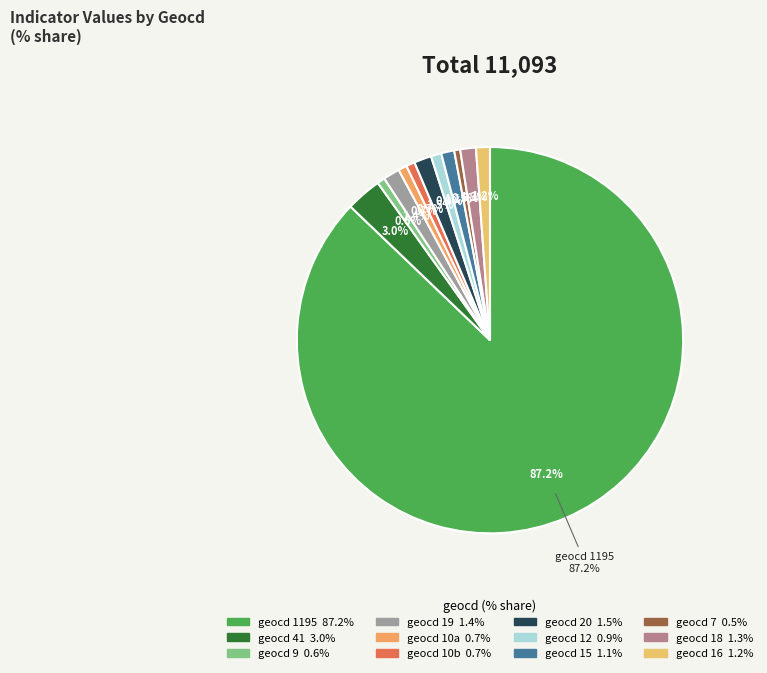

To the nearest percent, what is the combined percentage of 9 and 1195?

88%